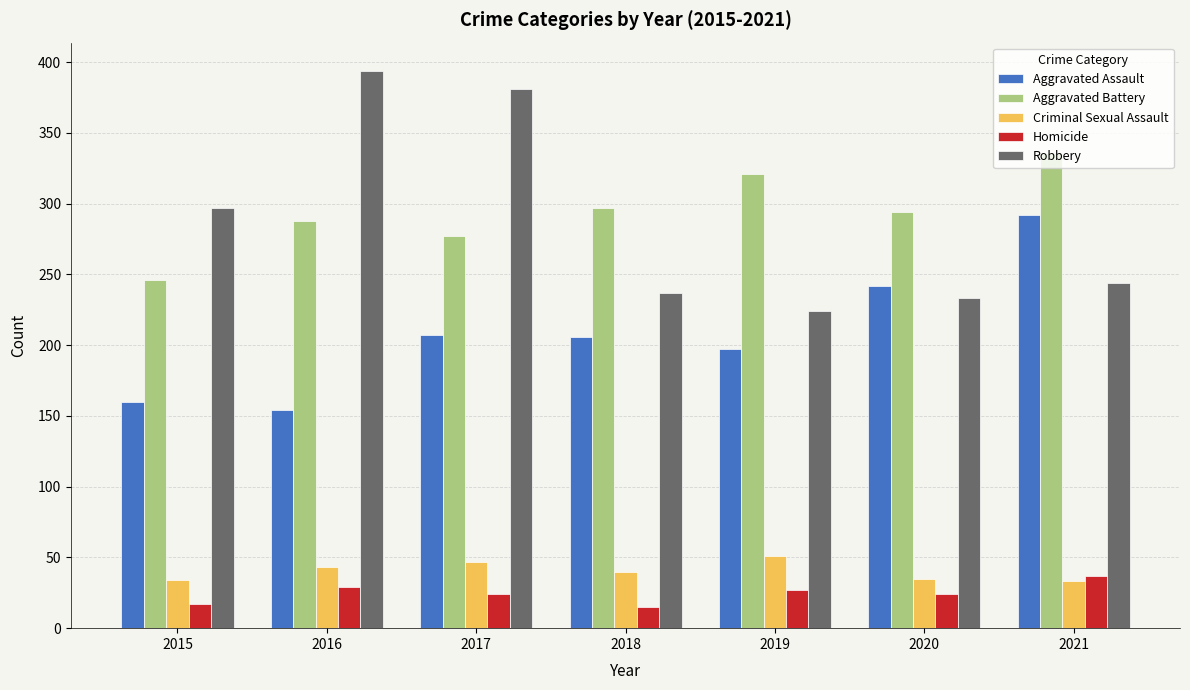

What is the smallest value displayed?

15